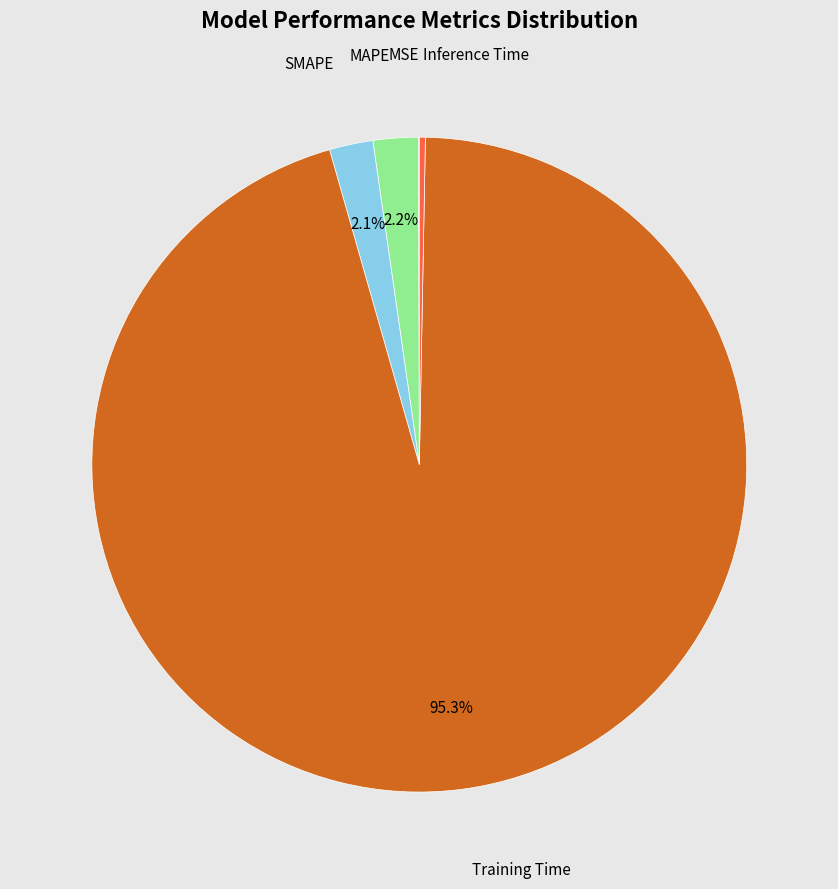

Is there a majority slice in this chart?

Yes